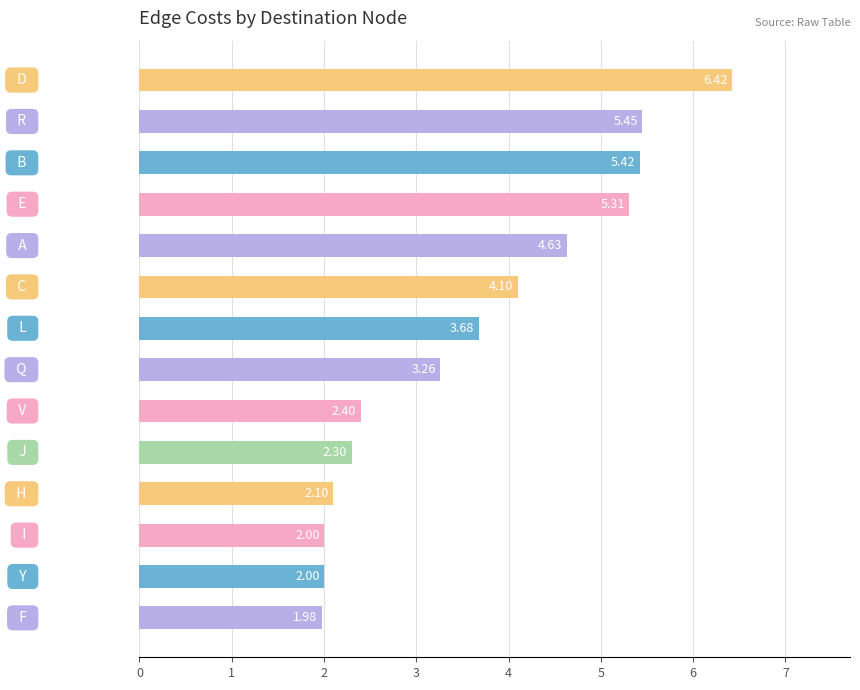

What is the average value?

3.6